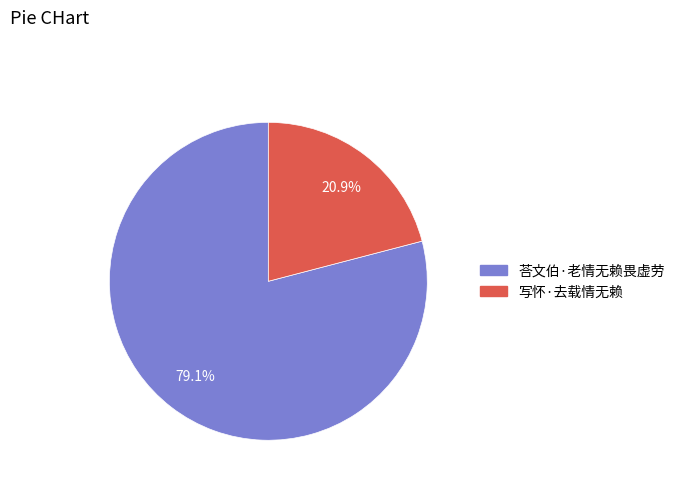

Is there a majority slice in this chart?

Yes